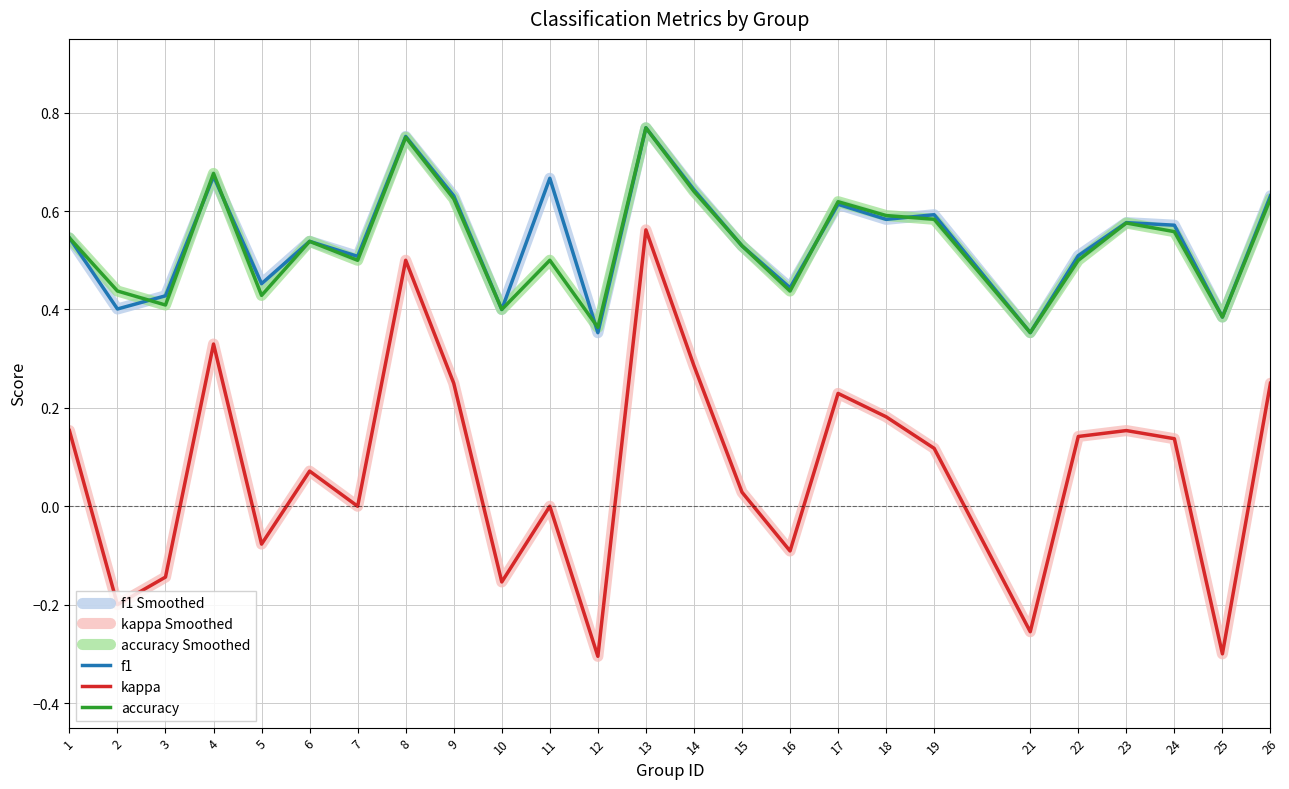

At how many categories does at least one series exceed 0?

25